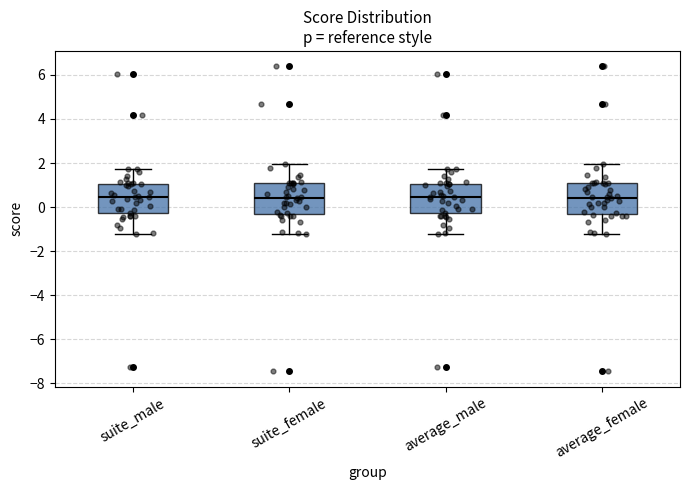

Reading left to right, transcribe this box plot: for each box, give where its median line is, the range the box spans, and where its two whiskers end, as read against the y-axis. The values are not printed on the chart, so give them approximately, as read against the axis.

suite_male: median 0.4, box -0.2 to 1.0, whiskers -1.2 to 1.8
suite_female: median 0.4, box -0.4 to 1.0, whiskers -1.2 to 2.0
average_male: median 0.4, box -0.2 to 1.0, whiskers -1.2 to 1.8
average_female: median 0.4, box -0.4 to 1.0, whiskers -1.2 to 2.0